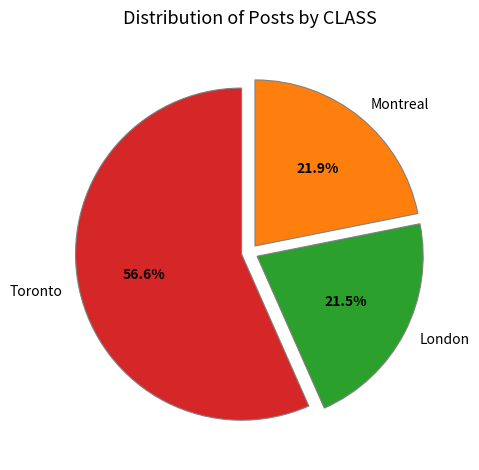

Does any single category account for the majority?

Yes